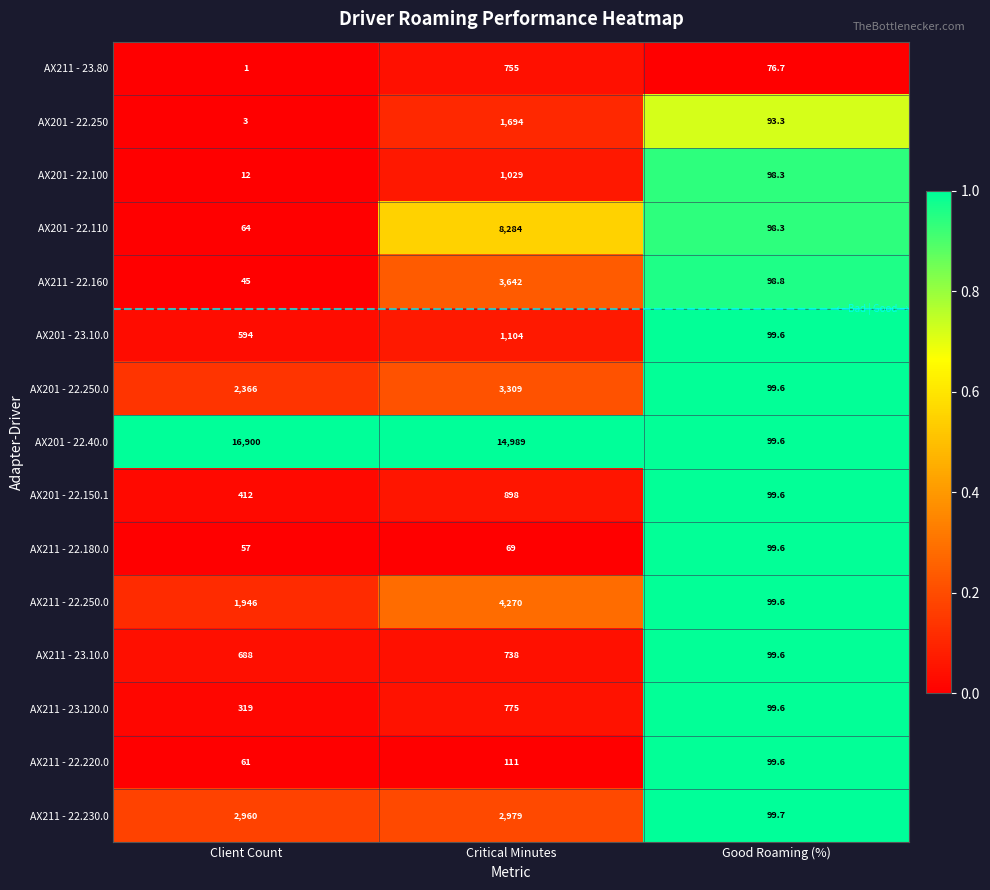

What is the total value across all series at Client Count?

26428.0